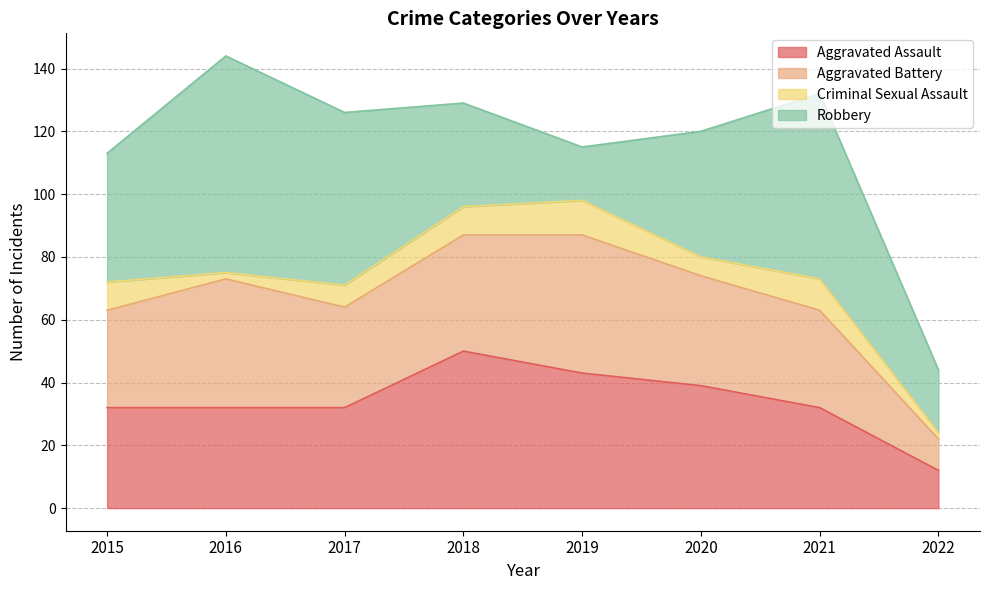

Does the chart display data point markers on the line(s)?

No